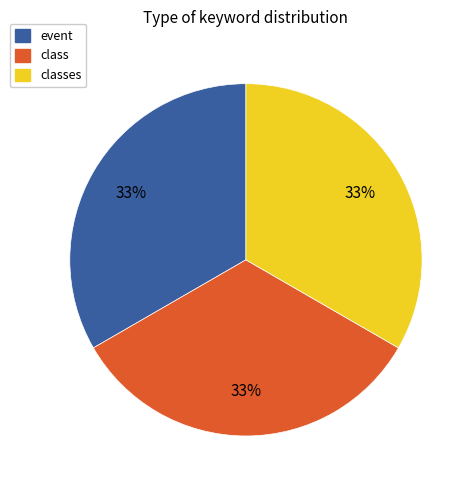

Is there a majority slice in this chart?

No